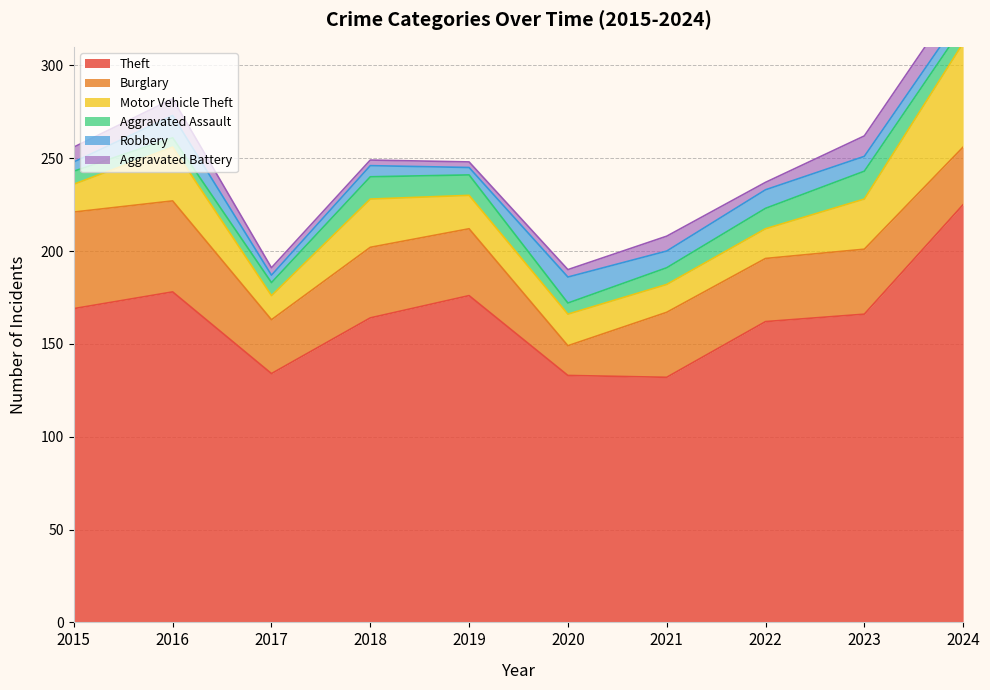

What is the value of the Aggravated Battery point at the 10th from the left?

12